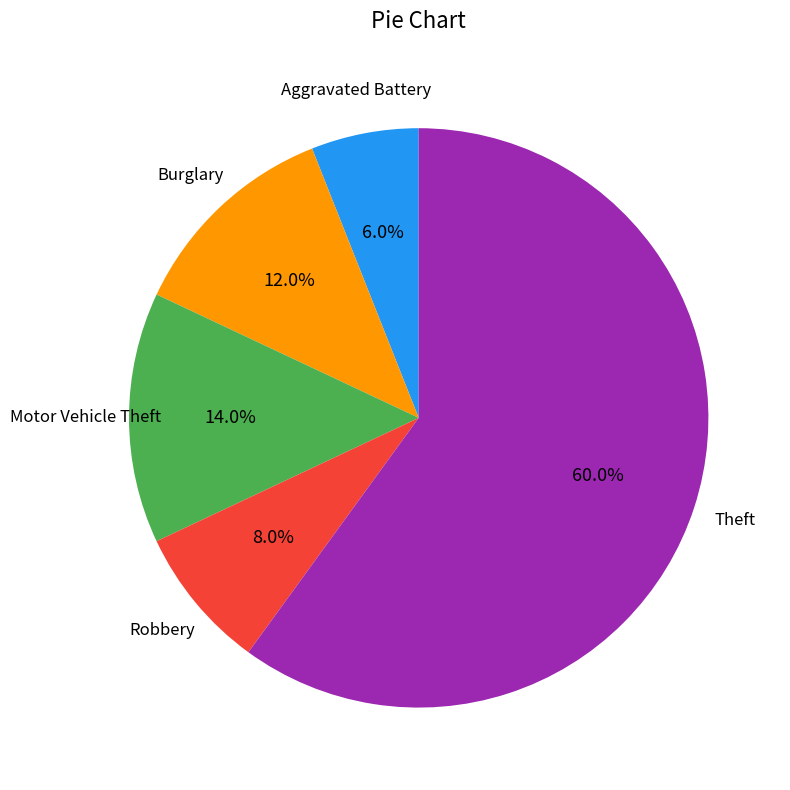

Which slice is the largest?

Theft